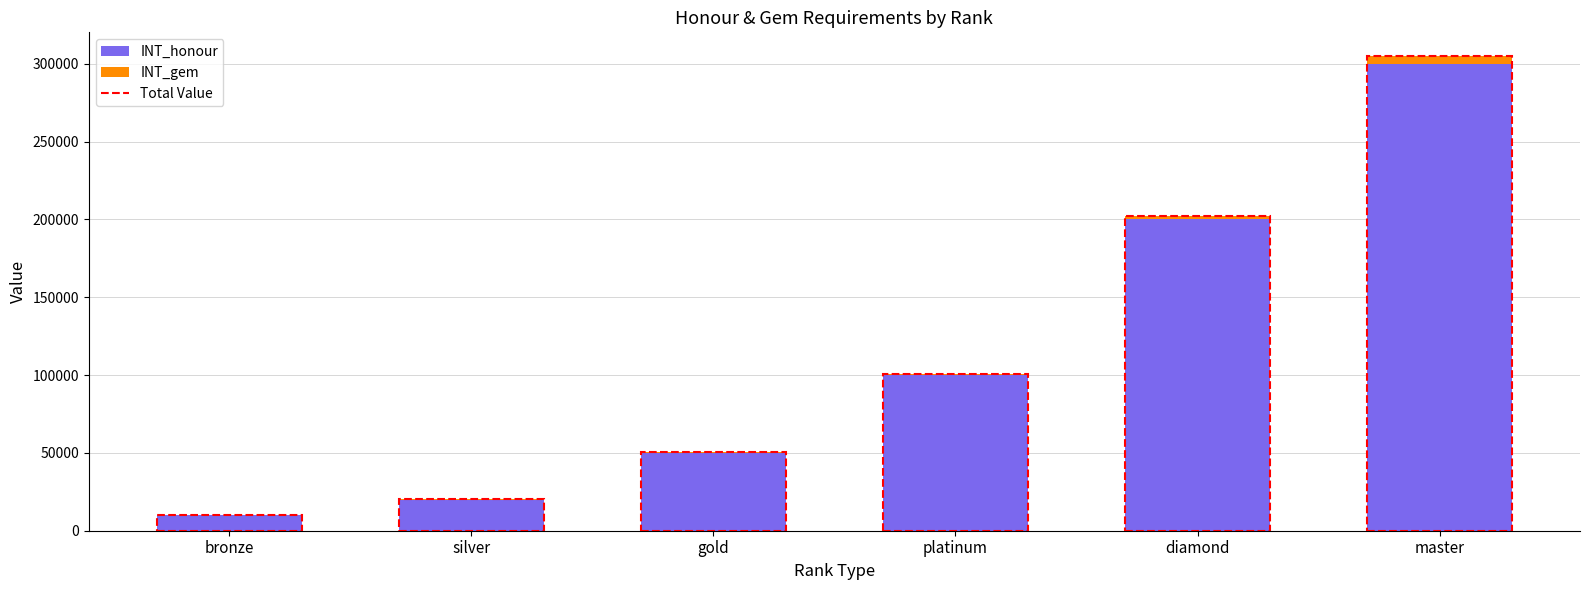

How many categories are shown in the chart?

6